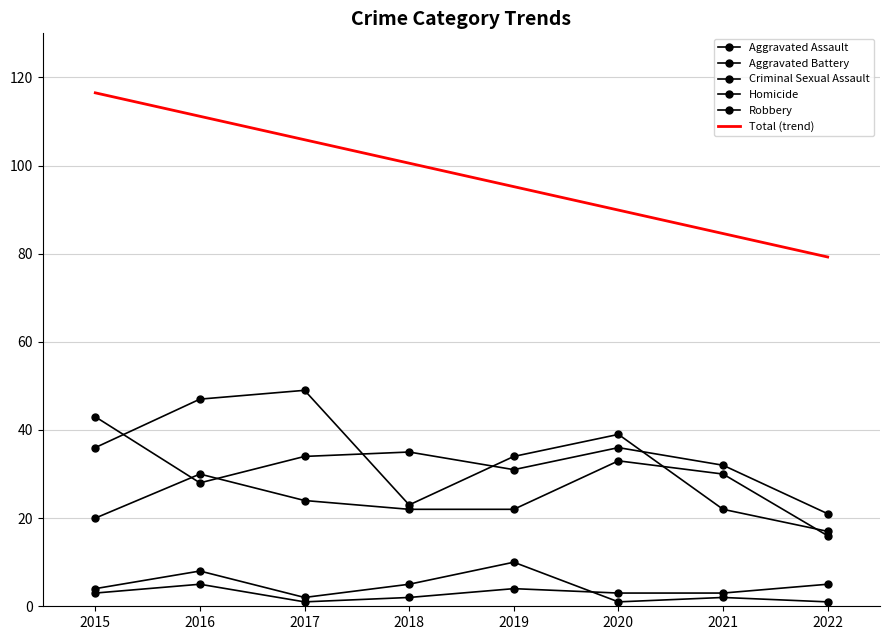

True or false: Criminal Sexual Assault and Homicide cross at least once.

True